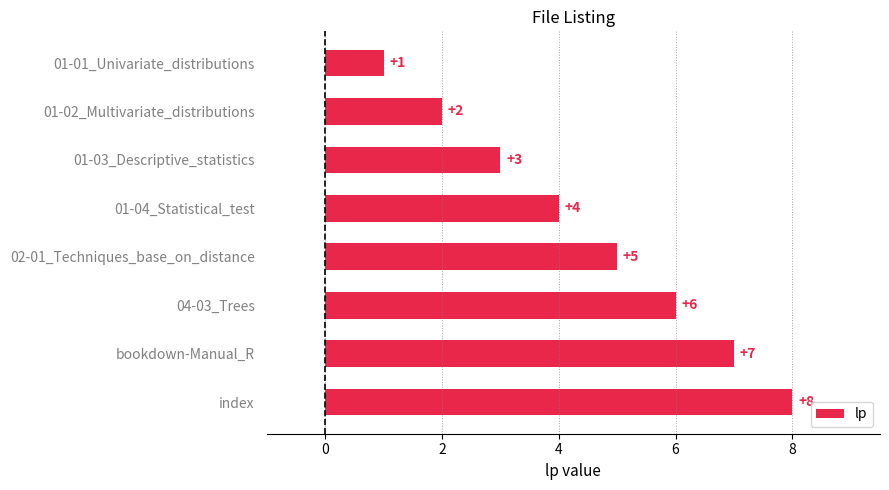

Which label corresponds to the largest value in the chart?

index